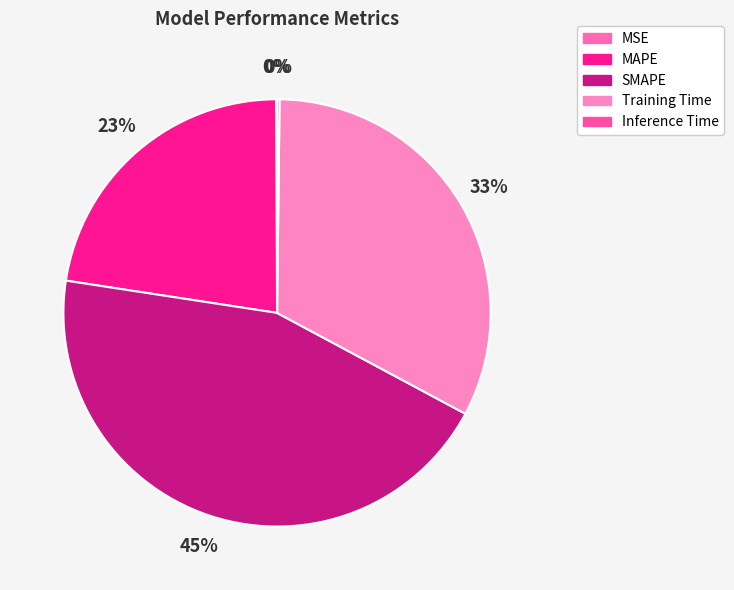

What is the change in value from MAPE to SMAPE?

+1.0